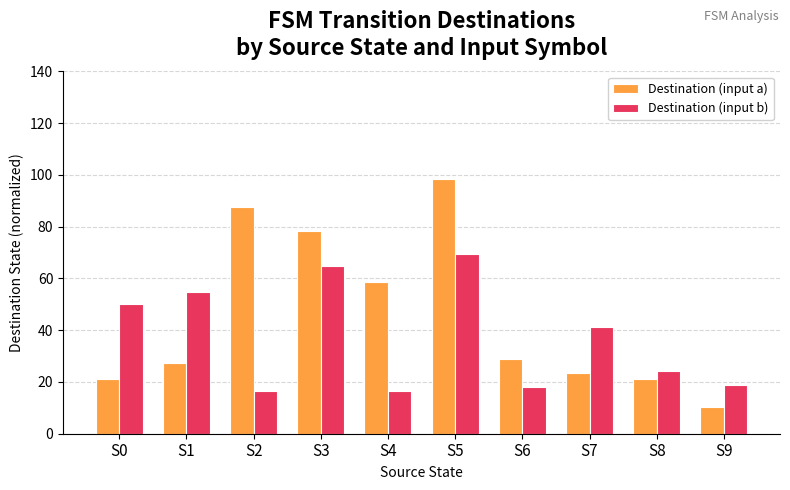

Are the bars horizontal?

No